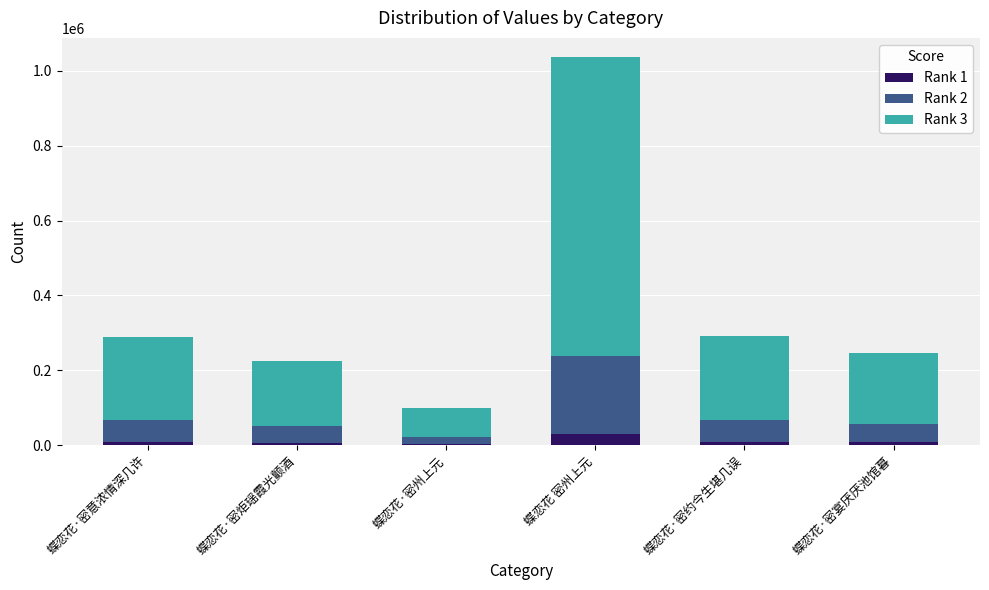

At which label does Rank 1 reach its peak?

蝶恋花 密州上元